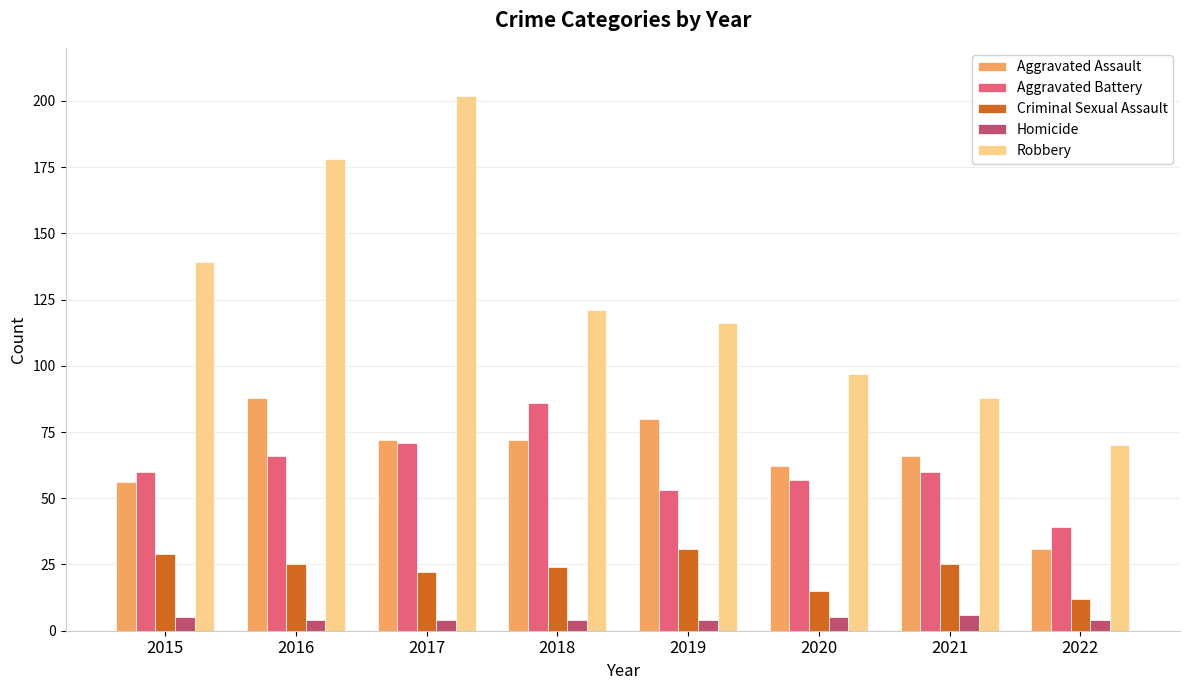

What is the spread (max minus min) of values at 2015?

134